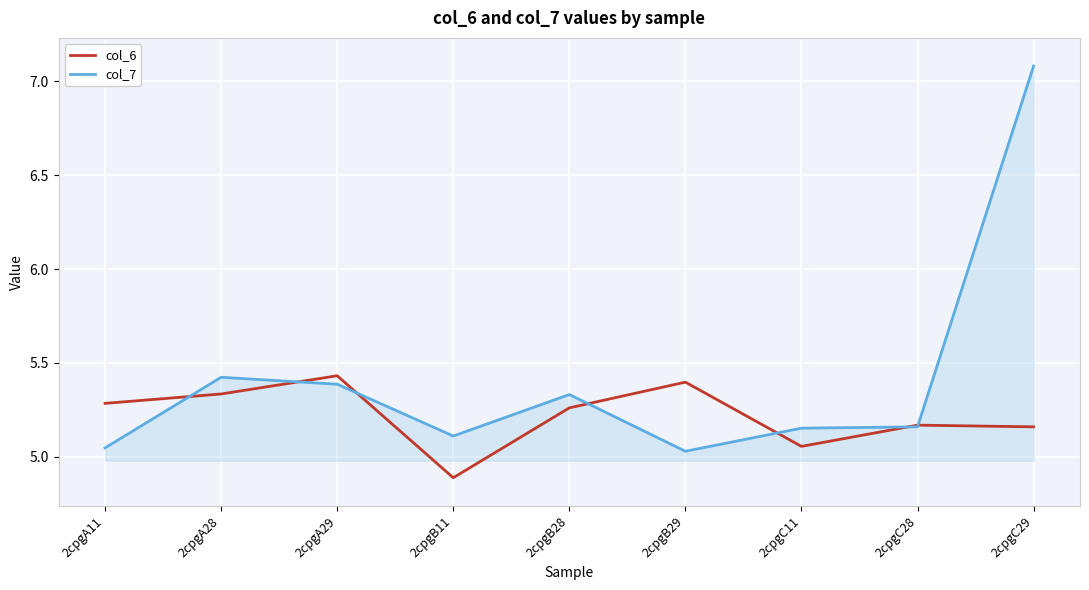

Which category has the lowest value in the col_6 series?

2cpgB11